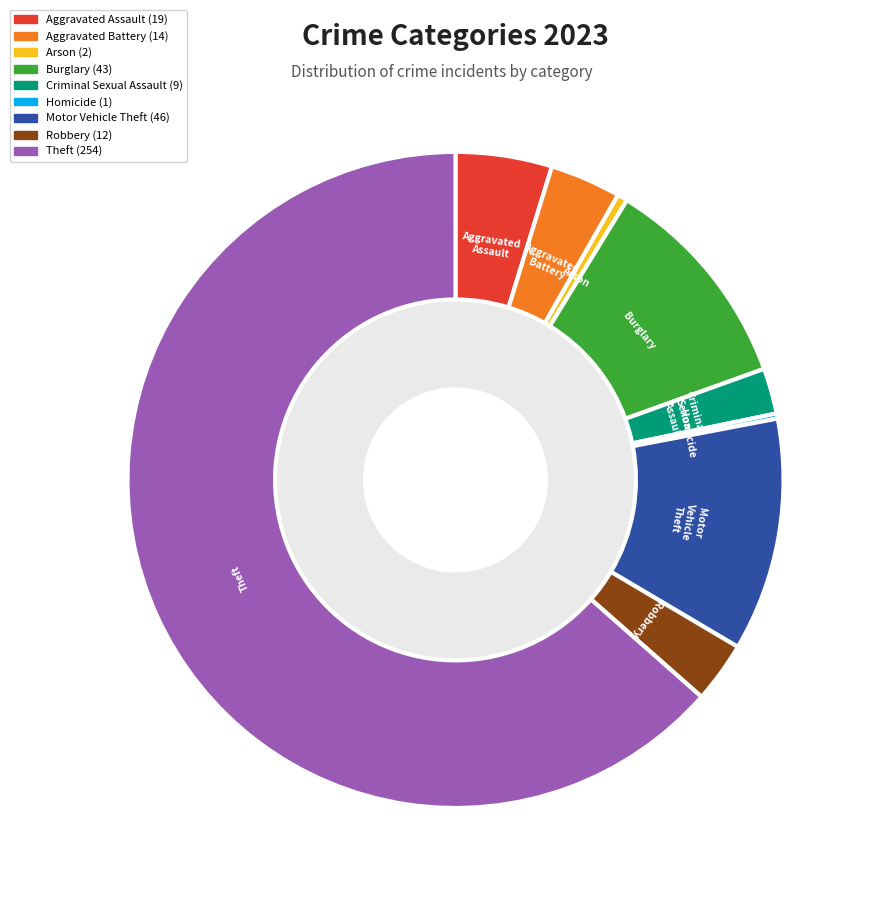

Which has a higher value, Theft or Homicide?

Theft